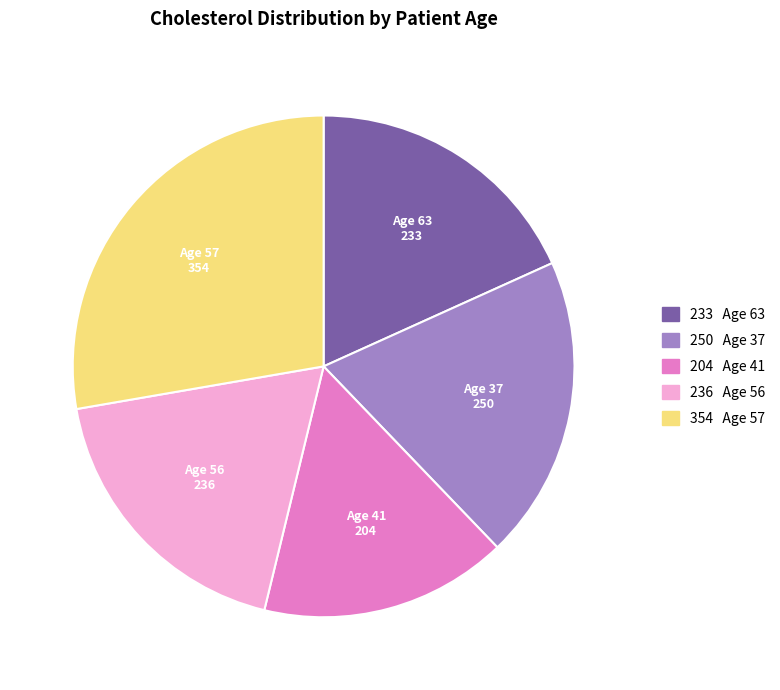

Is there a majority slice in this chart?

No